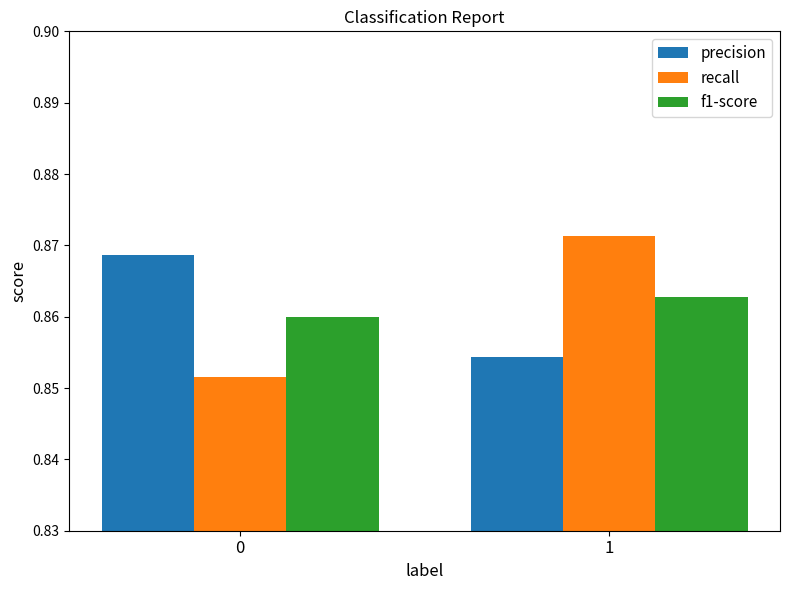

Which series has the largest range (max minus min)?

recall